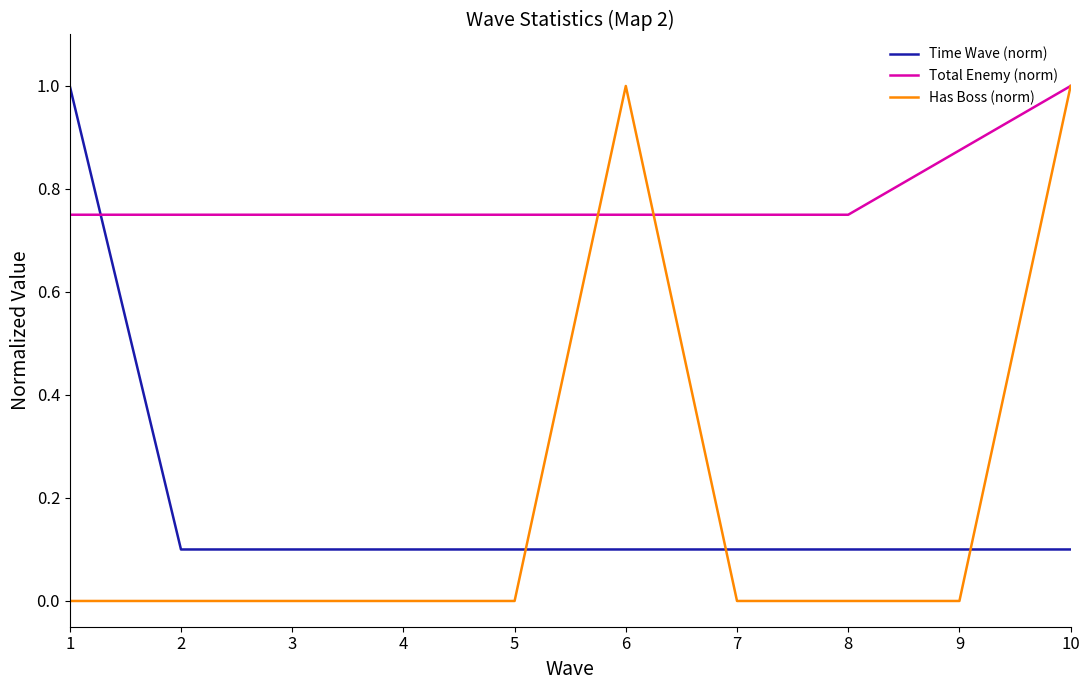

At 3, list the series in order from largest to smallest.

Total Enemy (norm), Time Wave (norm), Has Boss (norm)